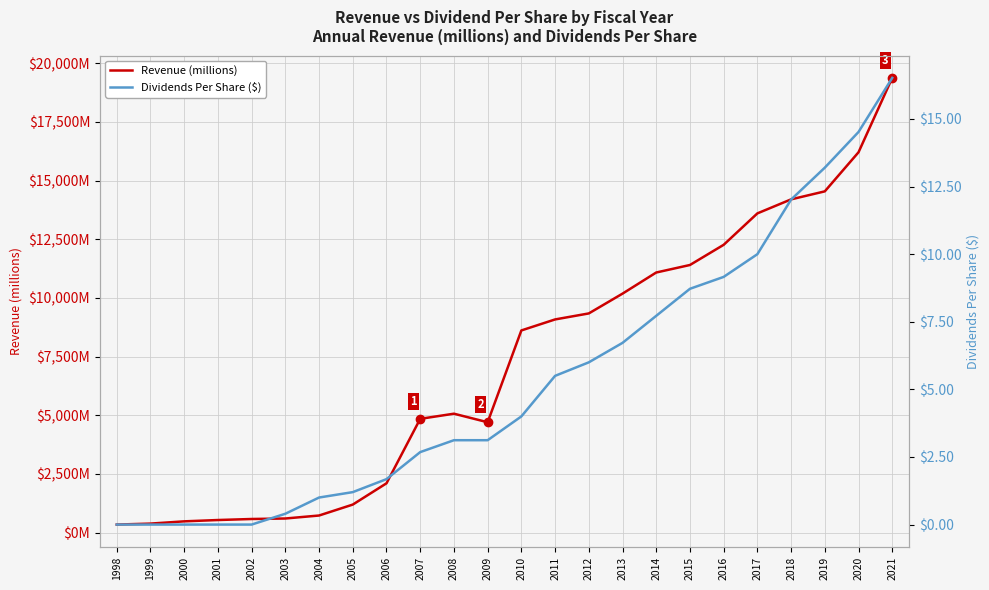

The value of Revenue (millions) at 2020 is 7368.3. True or false?

False